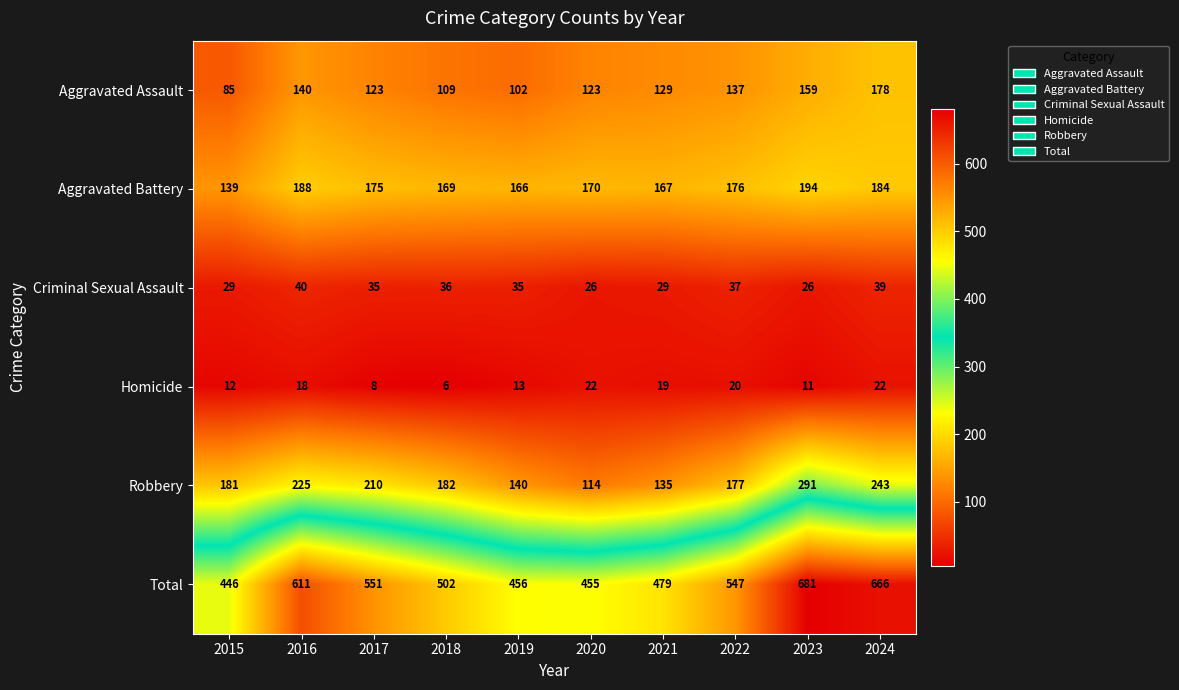

Which series changed the most between 2021 and 2024?

Total